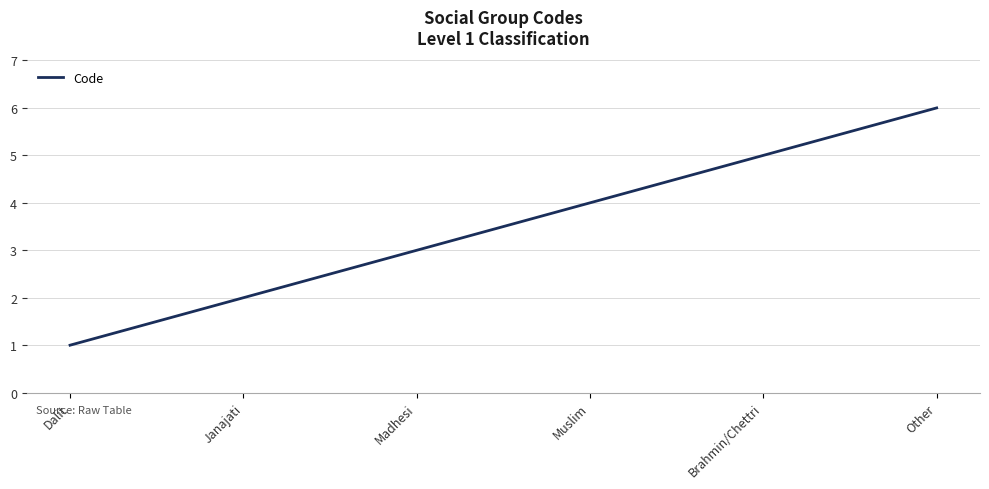

What position from the right is Muslim?

3